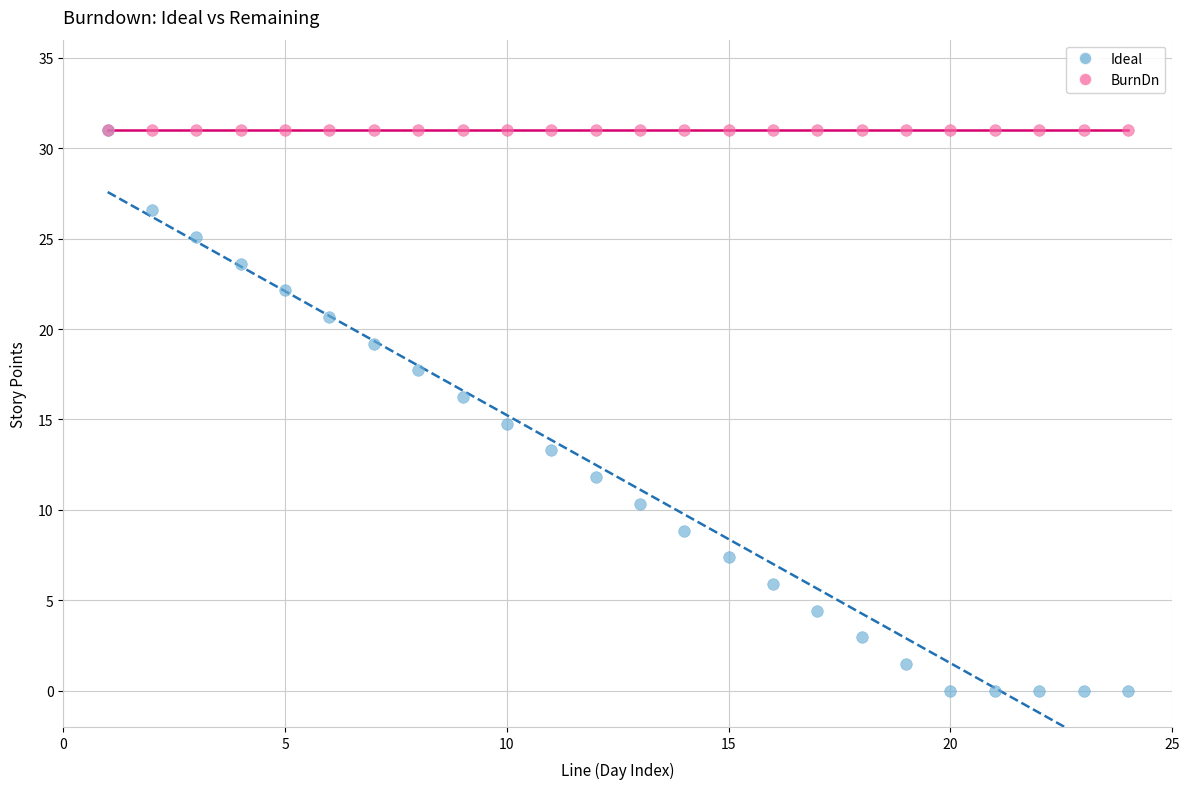

Which series reaches the minimum Y coordinate?

Ideal